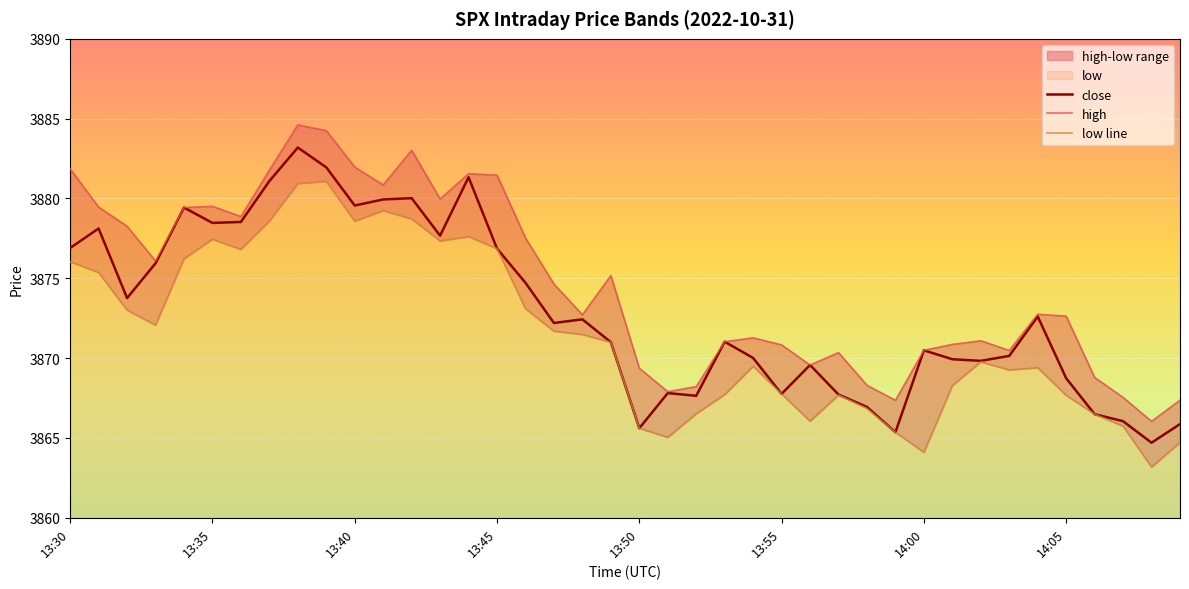

True or false: close has a value of 3868.7 at 14:05.

True